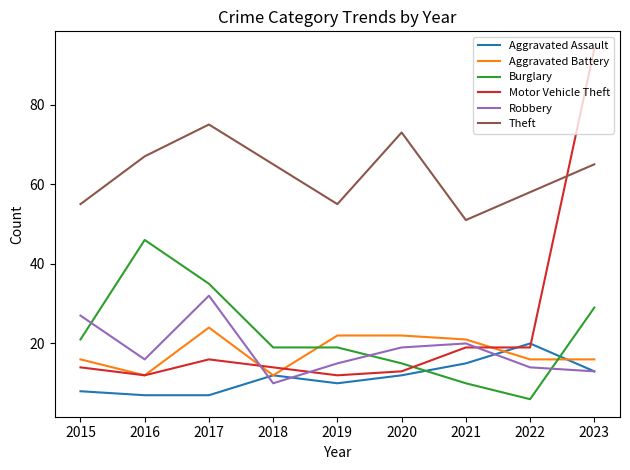

What is the difference between the Theft values at 2022 and 2016?

9